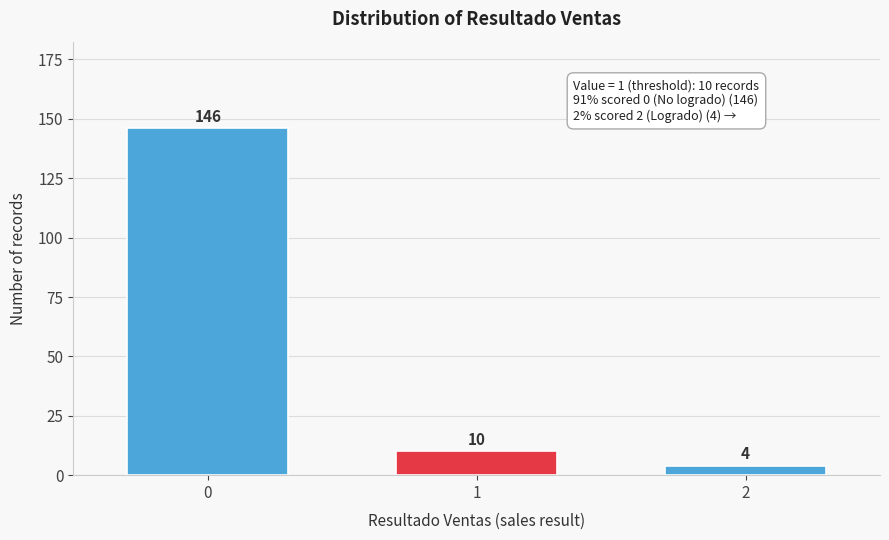

Reading left to right, transcribe all the data shown in this chart.

146	10	4